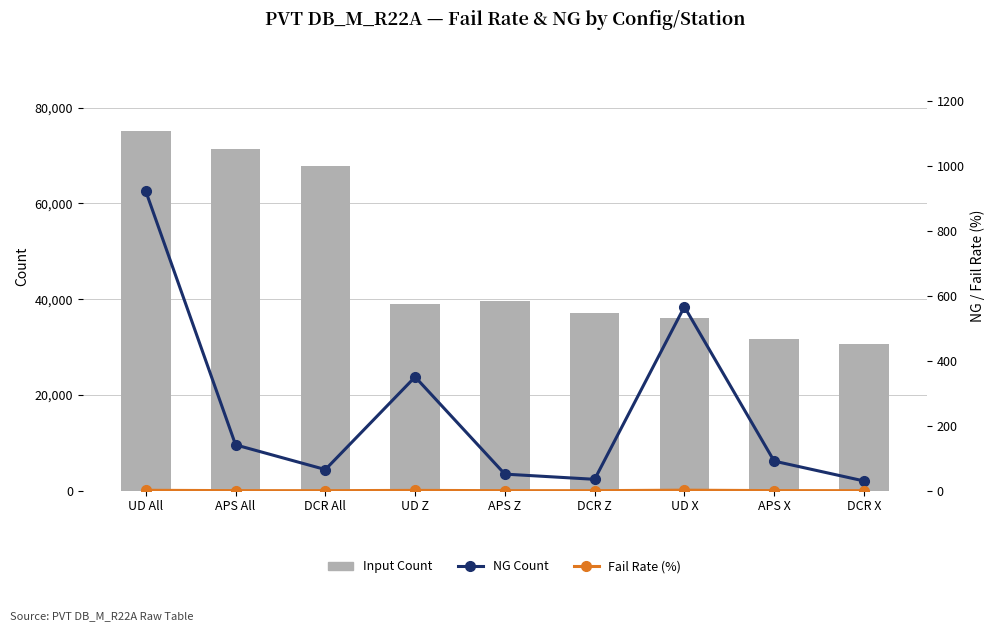

At APS All, list the series in order from largest to smallest.

Input Count, NG Count, Fail Rate (%)